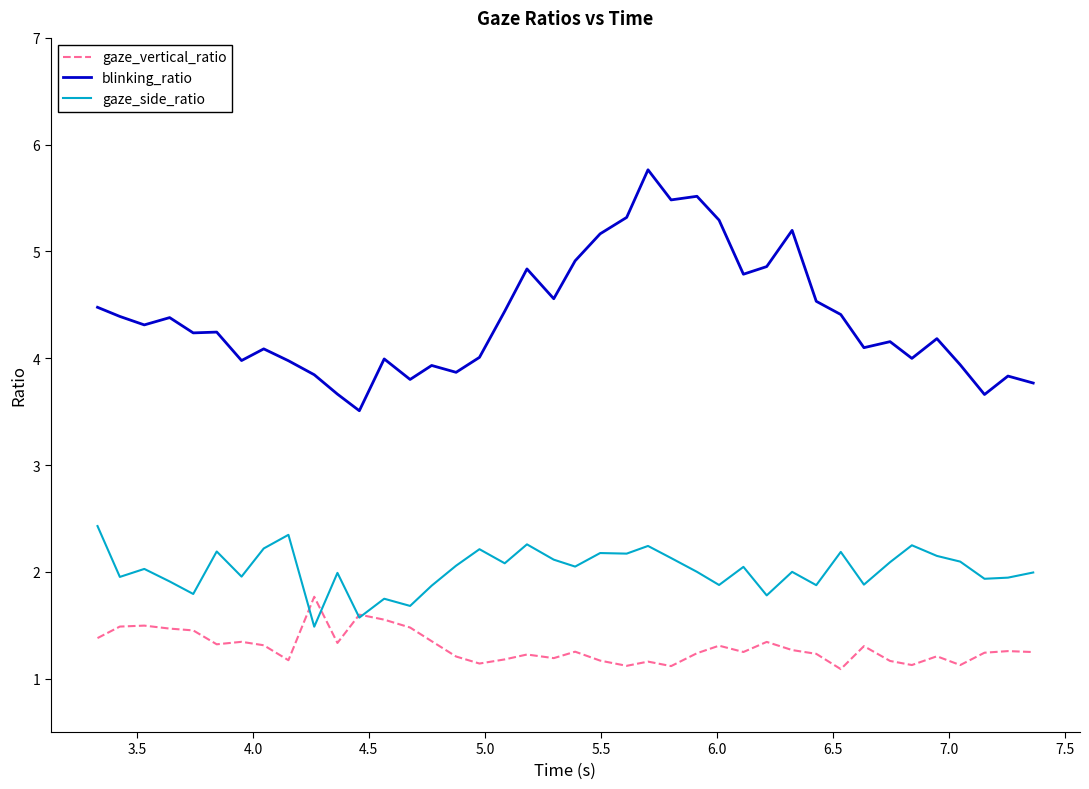

Which series has the widest spread of values?

blinking_ratio